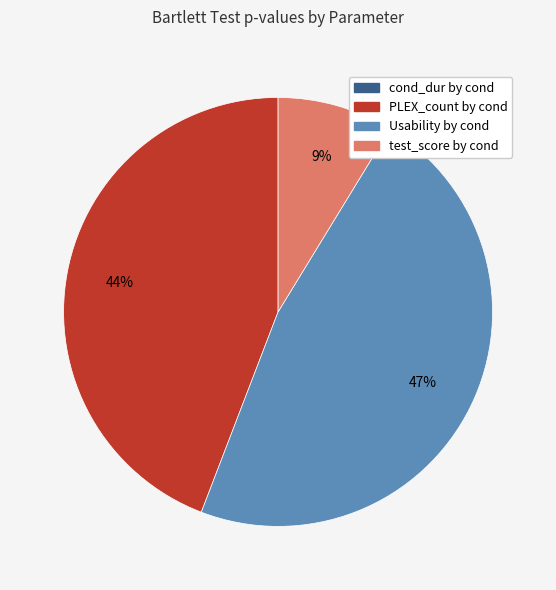

Is there a majority slice in this chart?

No